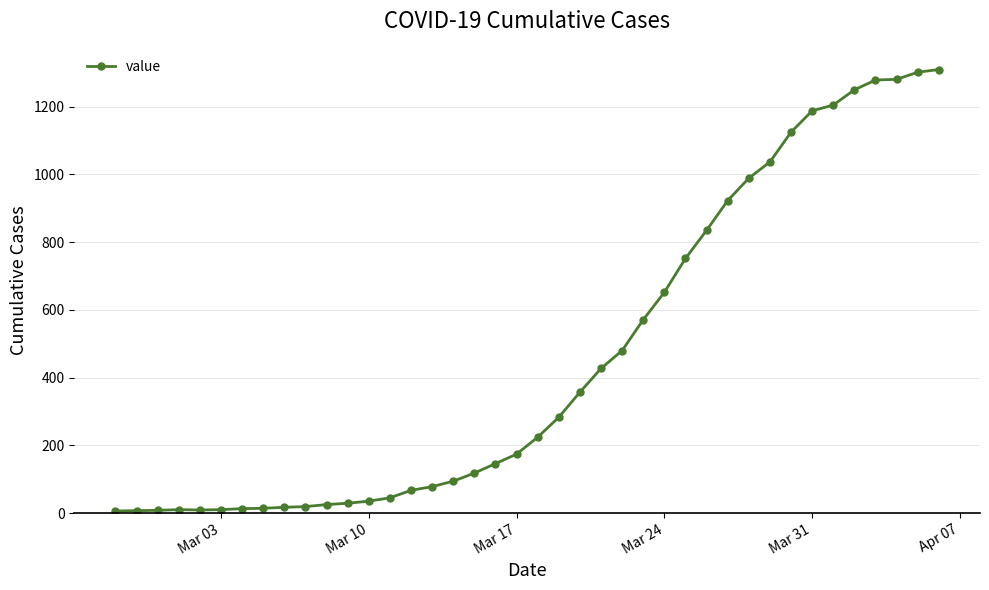

What is the difference between the maximum and minimum values?

1304